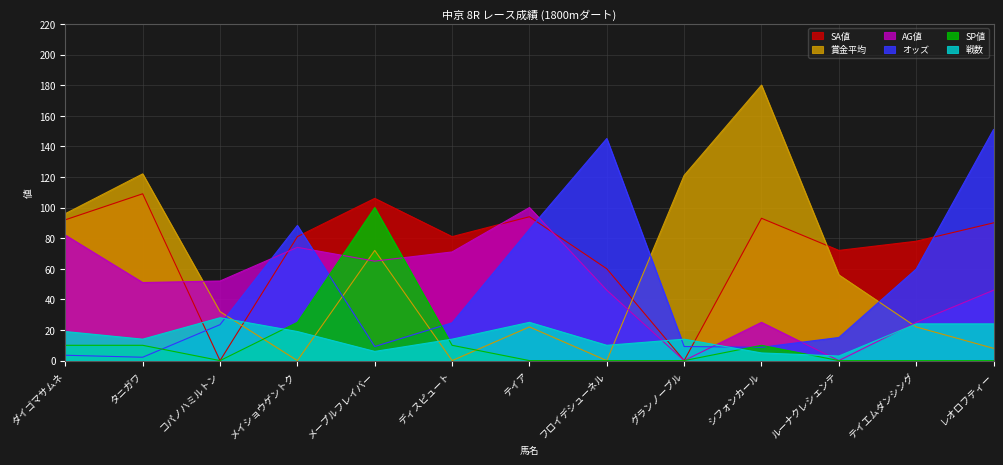

What is the difference between the maximum and minimum values in the オッズ series?

148.8